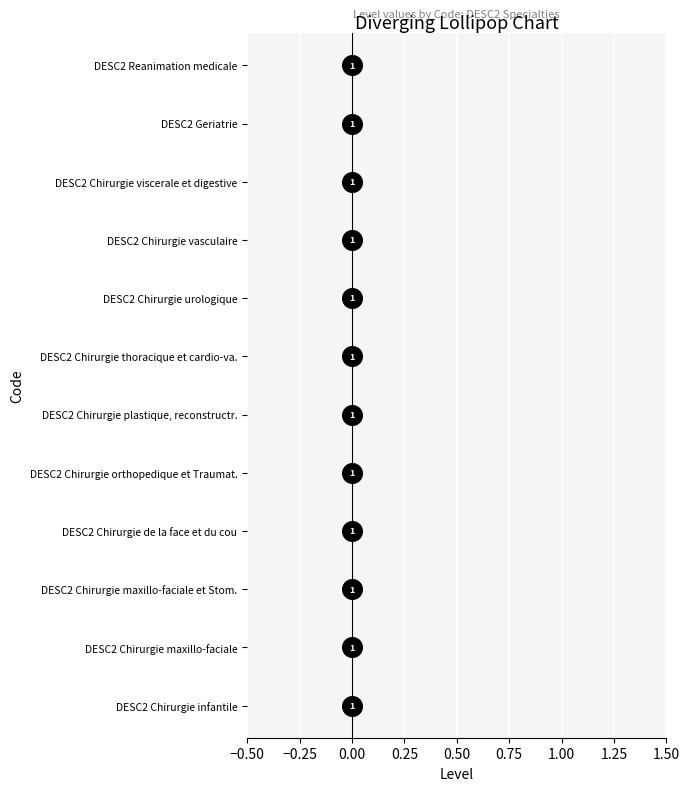

Which has a higher value, 0.50 or 10?

10